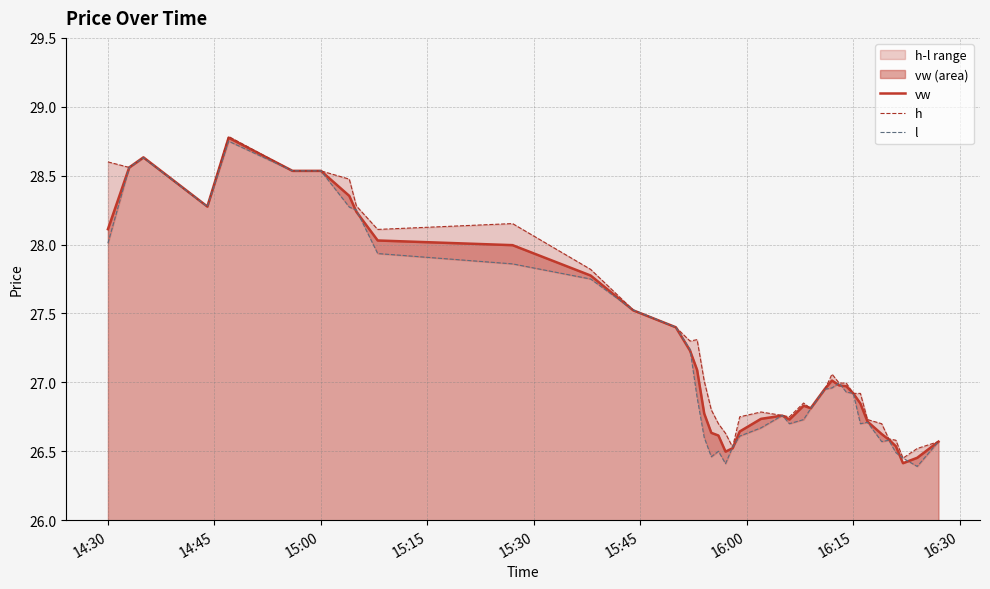

How many interior local valleys does the h series have?

8